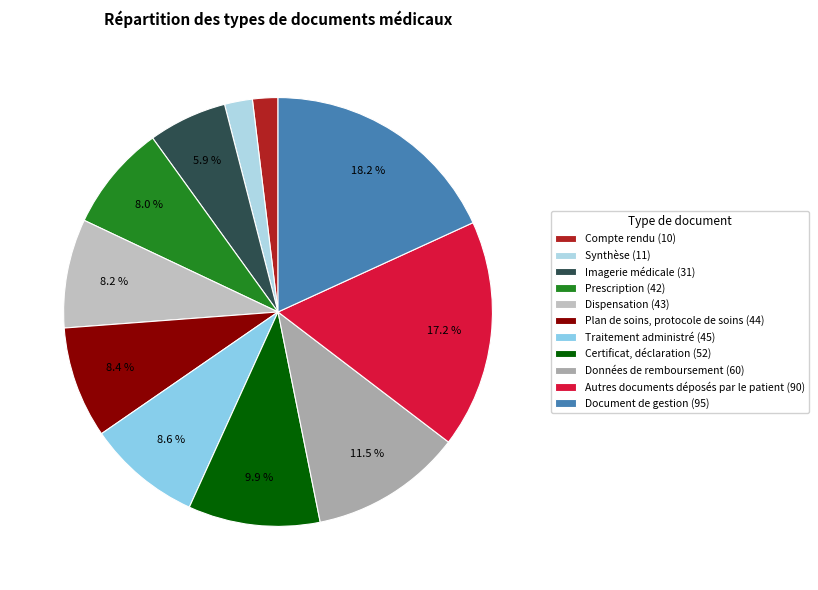

To the nearest percent, what portion does Autres documents déposés par le patient represent?

17%